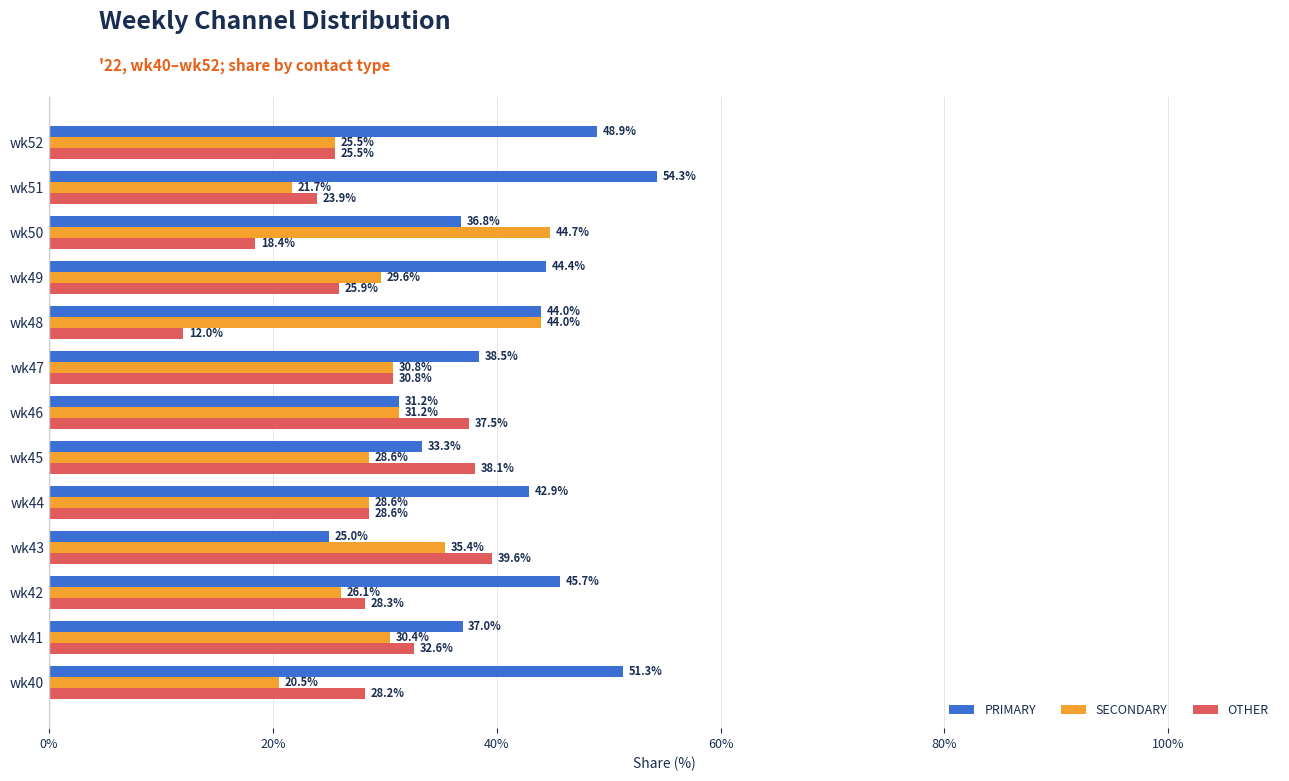

What is the difference between the maximum and minimum values in the OTHER series?

27.6